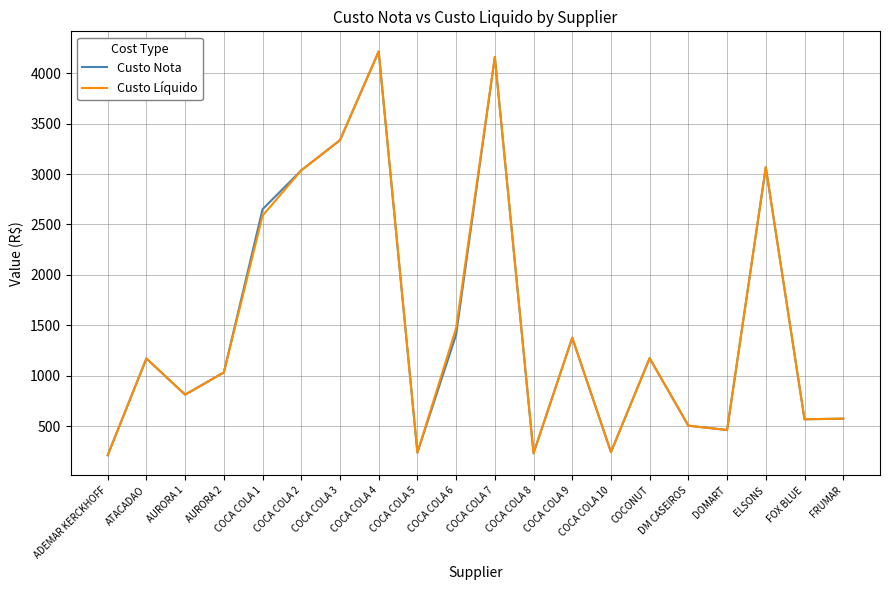

True or false: Custo Líquido has a value of 774.2 at FRUMAR.

False